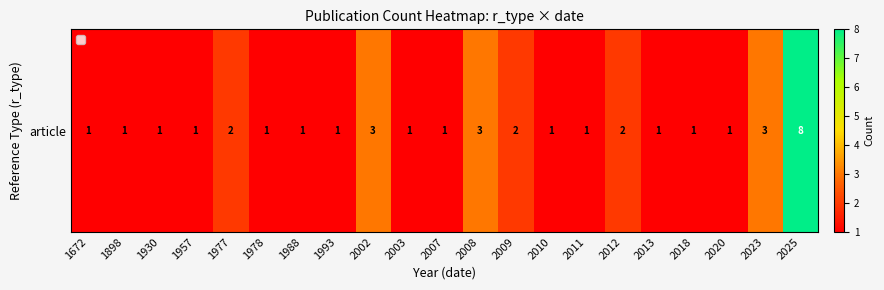

Reading left to right, transcribe all the data shown in this chart.

1672=1	1898=1	1930=1	1957=1	1977=2	1978=1	1988=1	1993=1	2002=3	2003=1	2007=1	2008=3	2009=2	2010=1	2011=1	2012=2	2013=1	2018=1	2020=1	2023=3	2025=8